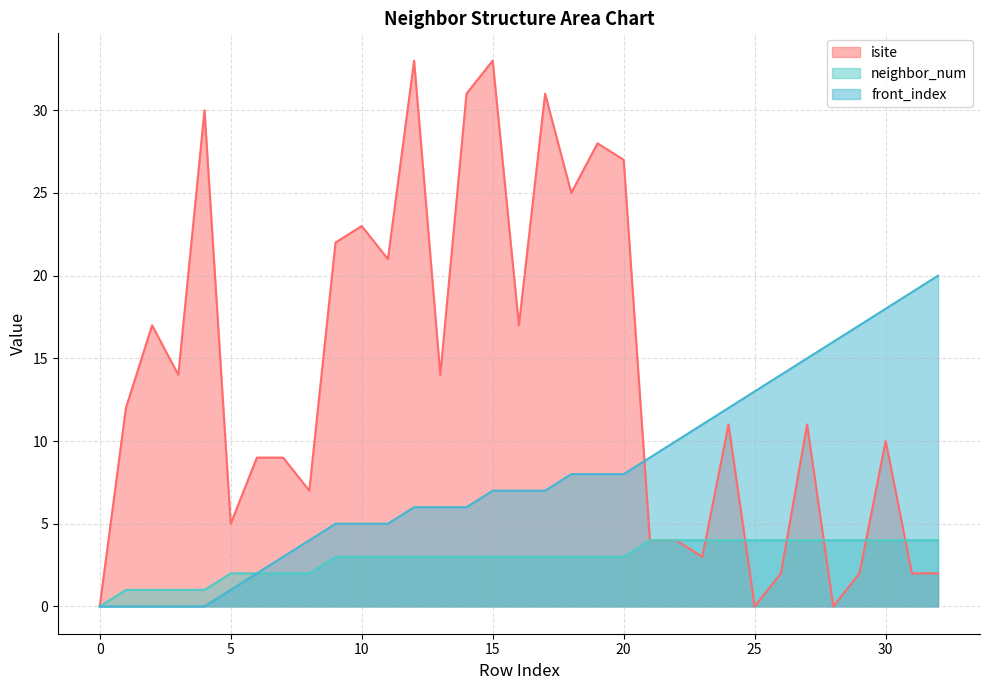

Rank the series at 24 from lowest to highest value.

neighbor_num, isite, front_index